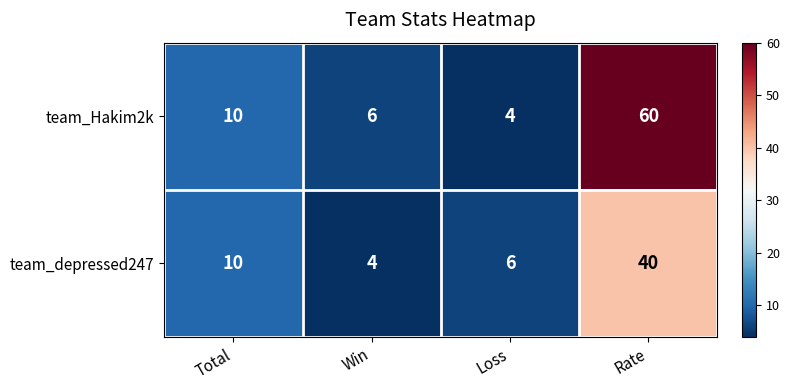

Reading left to right, what are all the values shown in this chart?

team_Hakim2k: Total=10	Win=6	Loss=4	Rate=60
team_depressed247: Total=10	Win=4	Loss=6	Rate=40